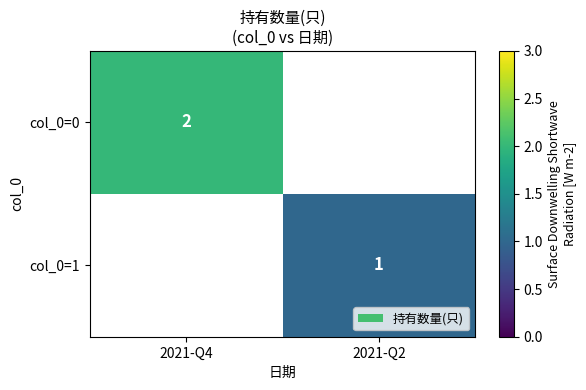

The value of col_0=0 at 2021-Q4 is 3. True or false?

False